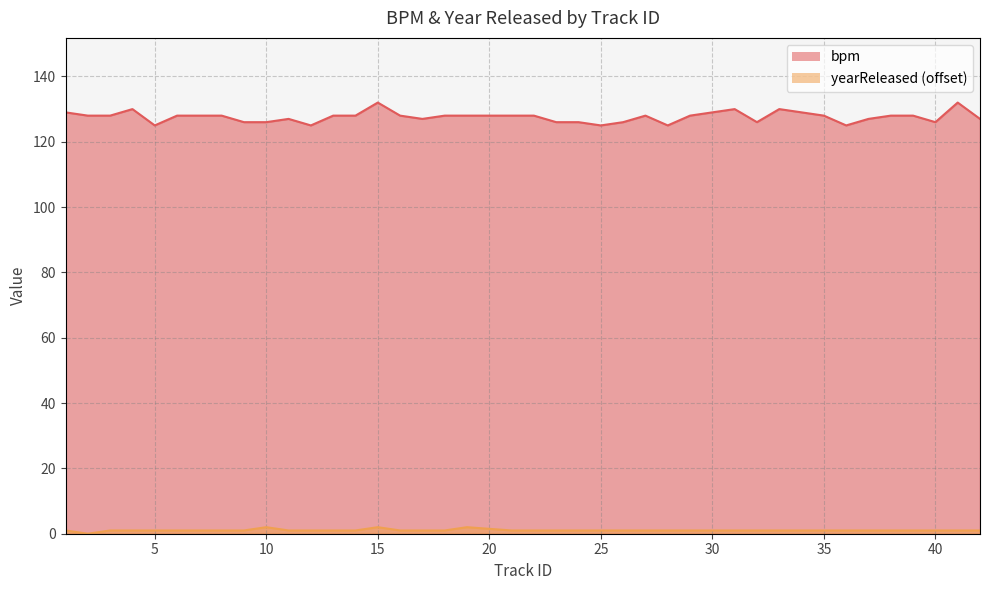

The bpm series shows 35 at 13. True or false?

False